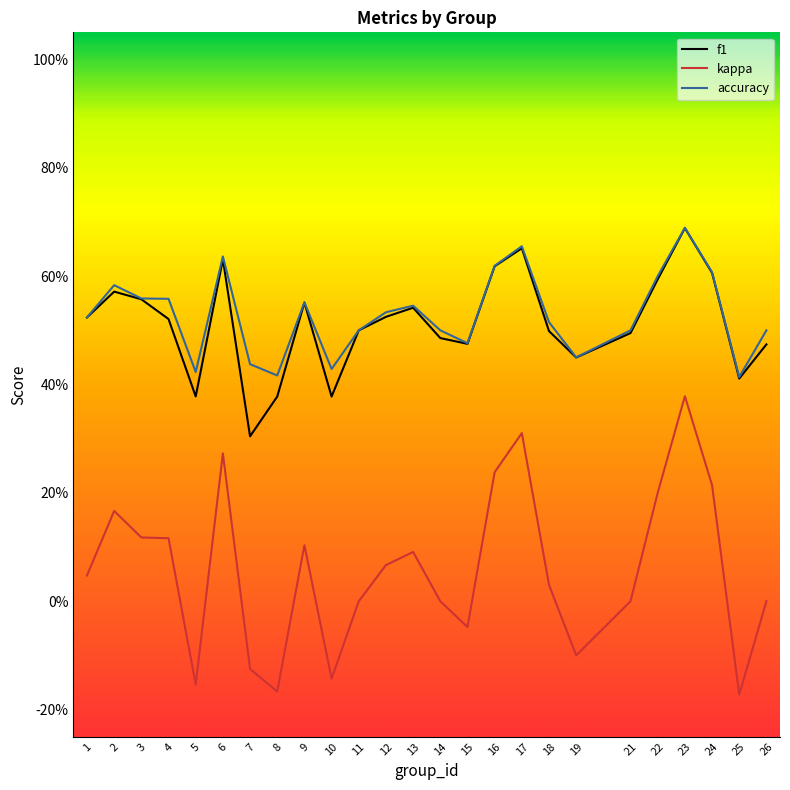

Where is f1 nearest to the value 0?

7